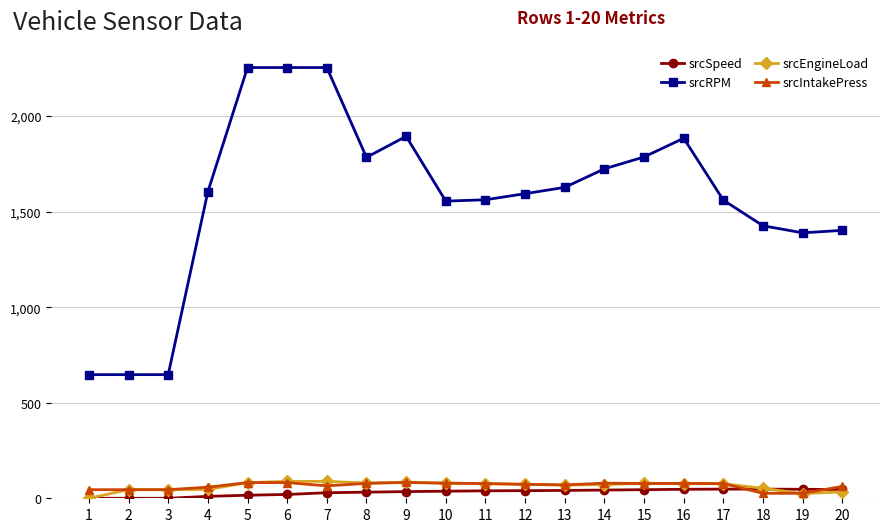

Which series has the largest total across all categories?

srcRPM